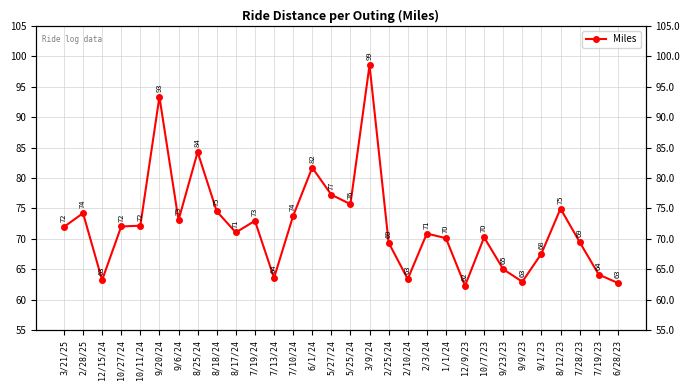

What is the value of the 10th point from the left?

71.1